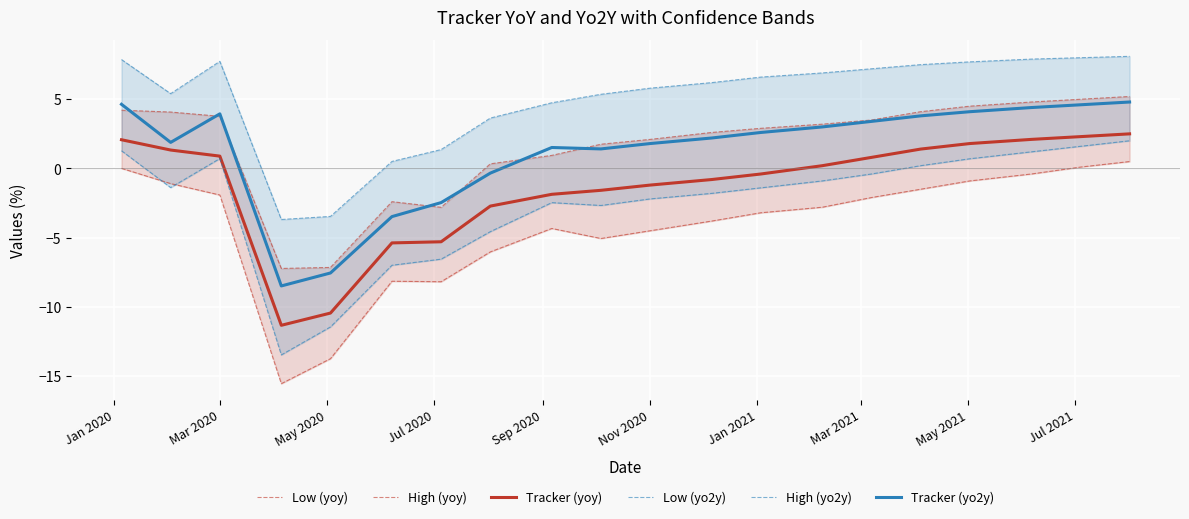

True or false: Tracker (yoy) and Tracker (yo2y) cross at least once.

False